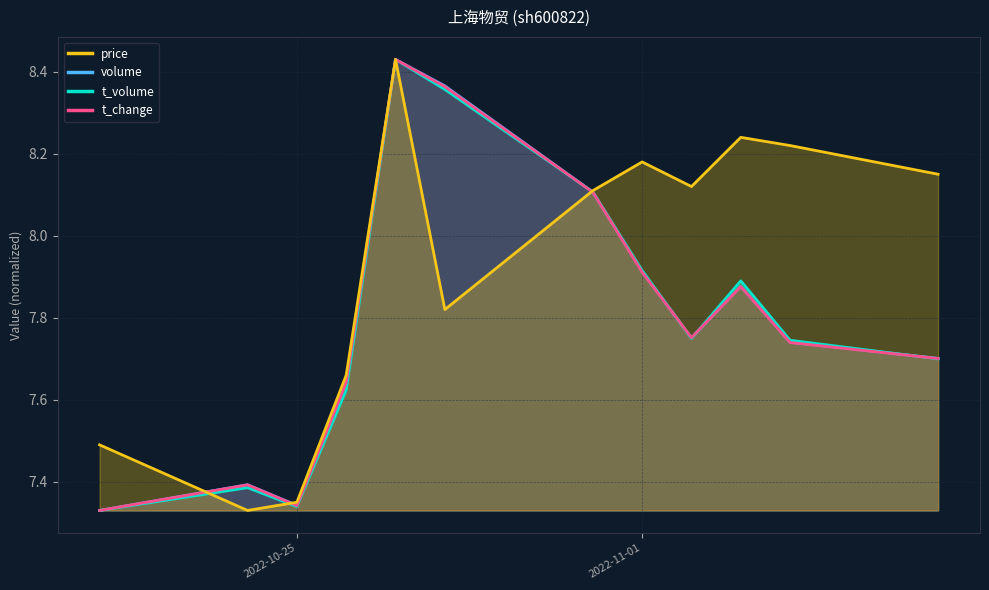

What is the value of the price point at the 11th from the left?

8.2